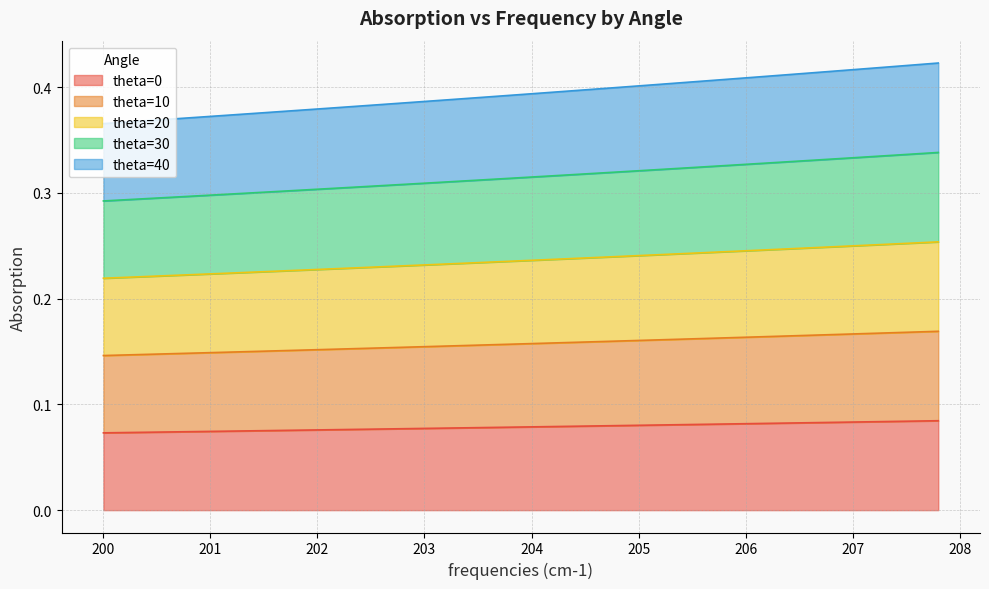

Does the chart display data point markers on the line(s)?

No